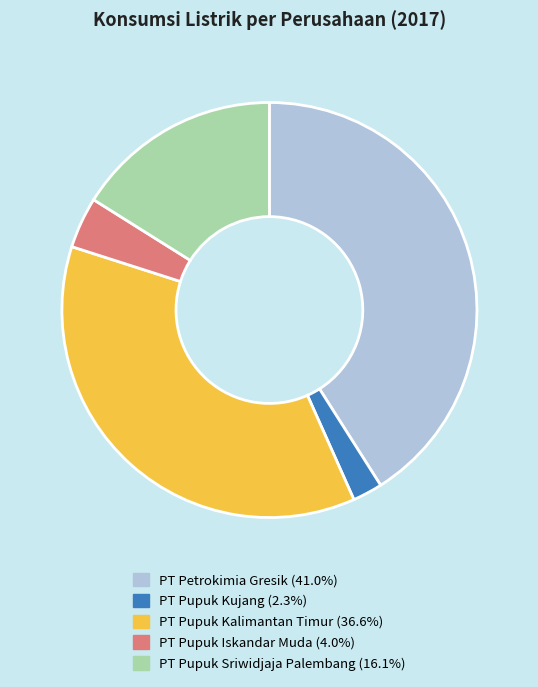

Is the sum of PT Pupuk Sriwidjaja Palembang and PT Pupuk Kalimantan Timur greater than half?

Yes